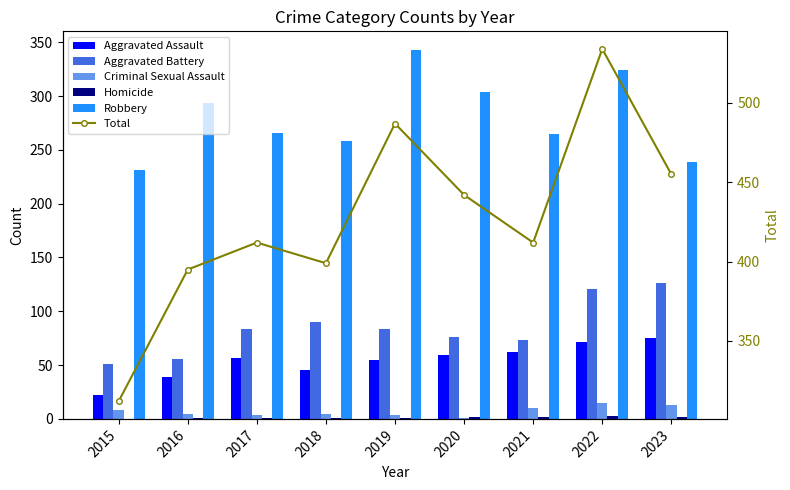

How many values in the Robbery series are below 266?

4